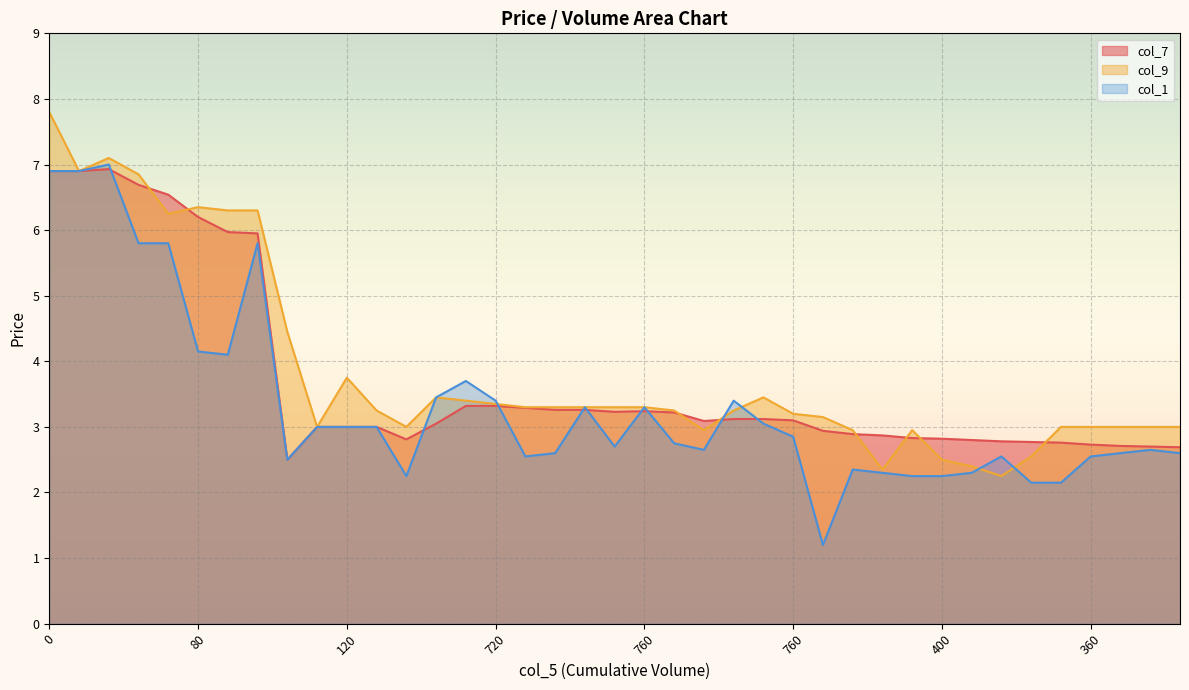

At 720, list the series in order from largest to smallest.

col_1, col_9, col_7